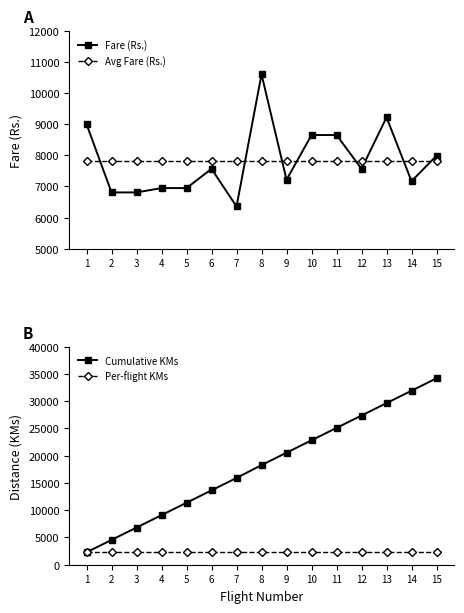

At which category is the sum across all series the highest?

15